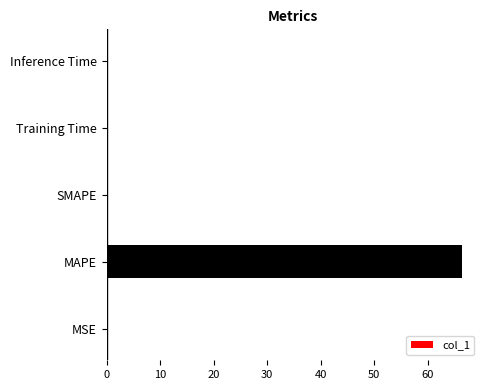

What is the average value?

13.3